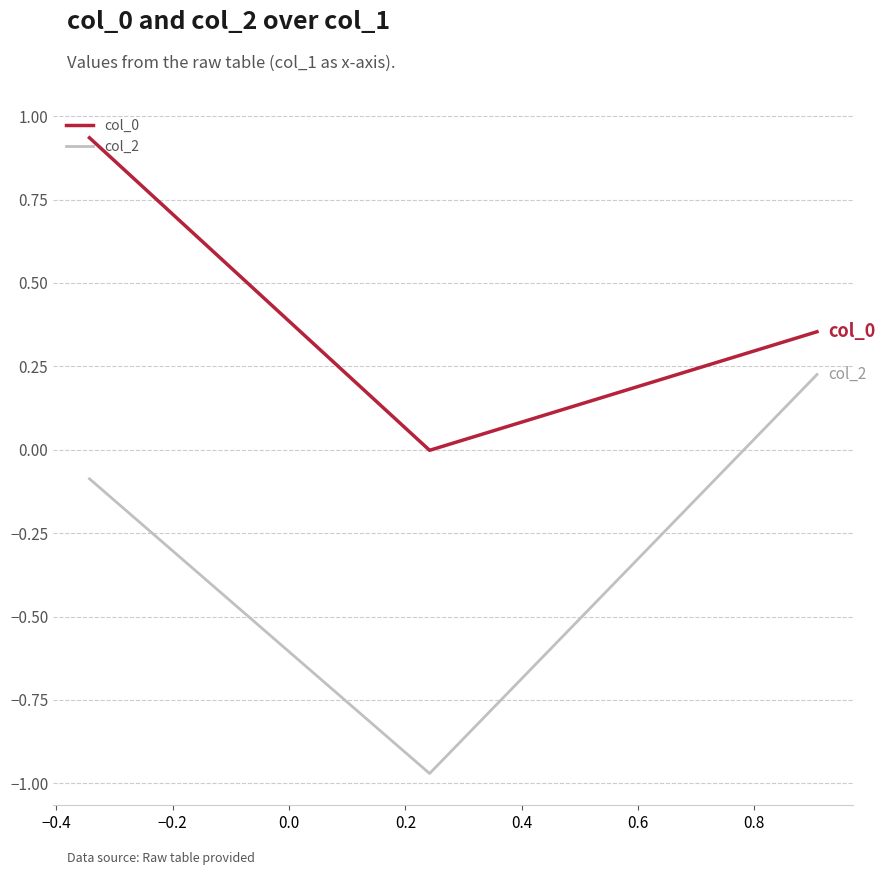

What is the sum of all col_2 values?

-0.8